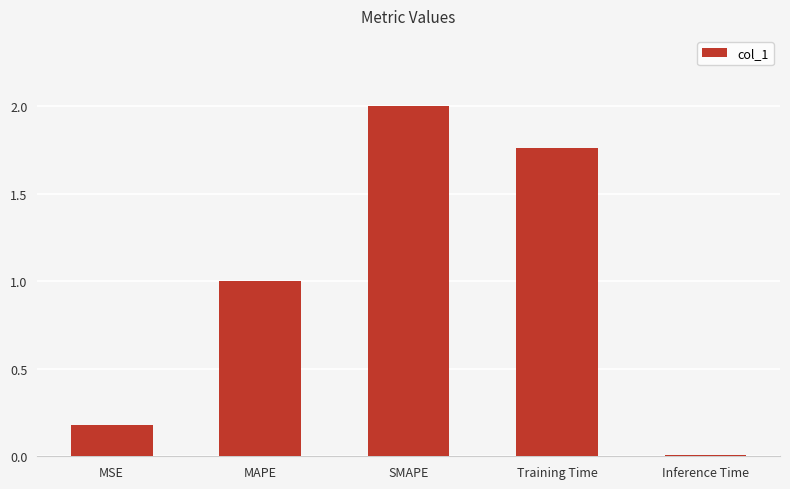

True or false: the data shows 1.0 at MAPE.

True